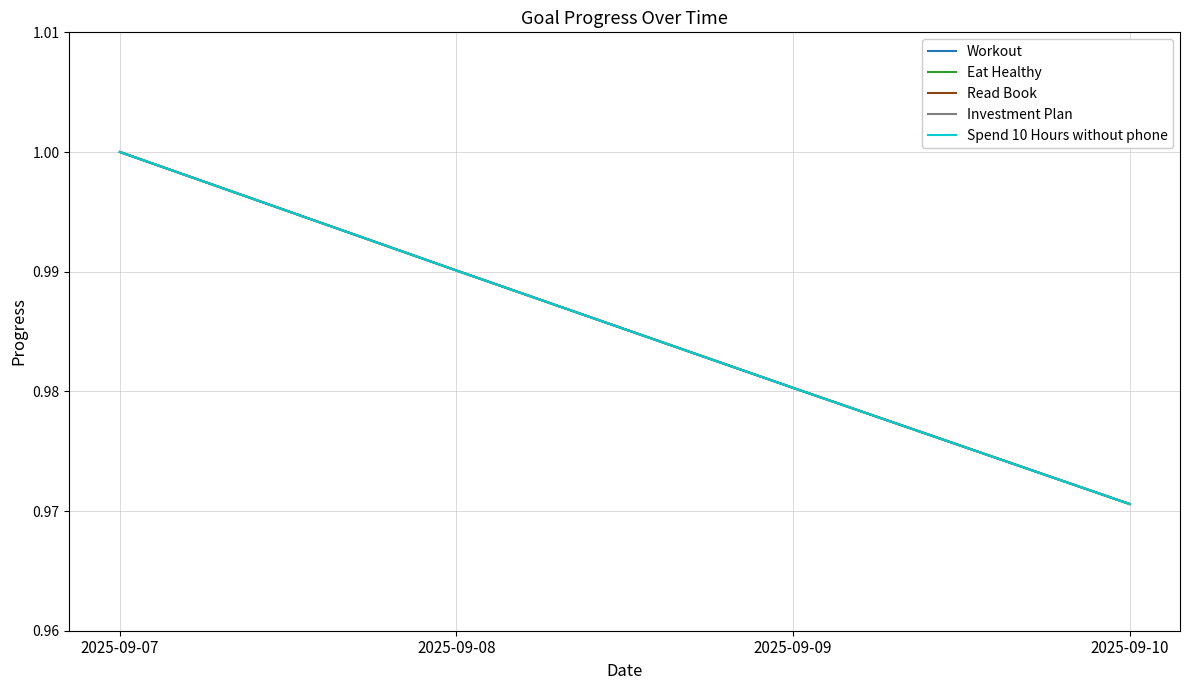

Which series has the largest total across all categories?

Workout